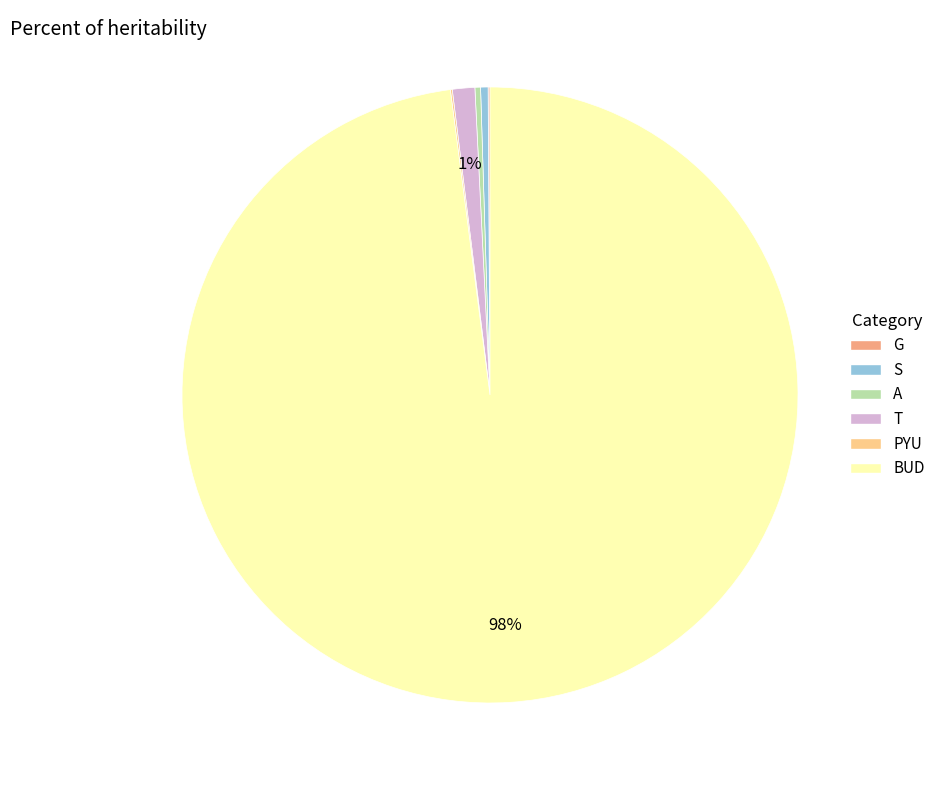

Do T and A together represent more than half of the pie?

No